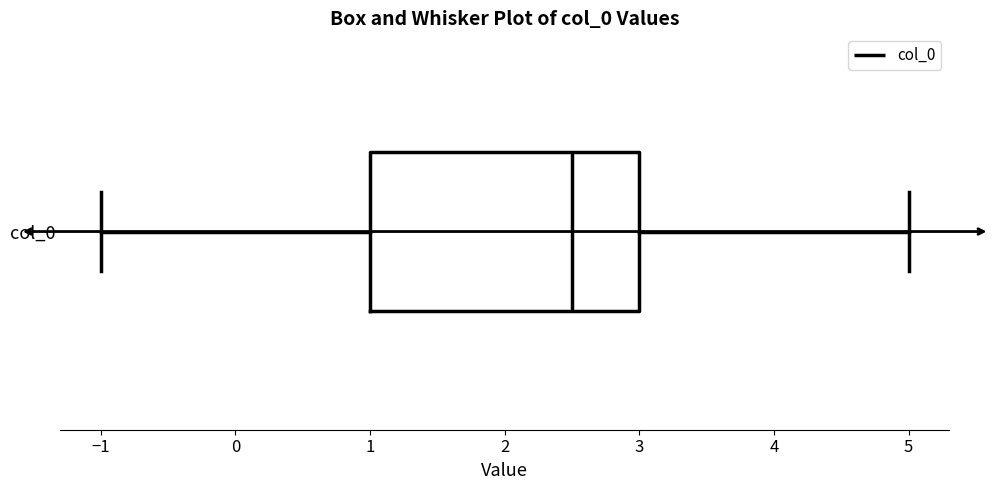

Where is the right edge of the box for col_0 on the x-axis? The values are not printed on the chart, so give them approximately, as read against the axis.

3.0